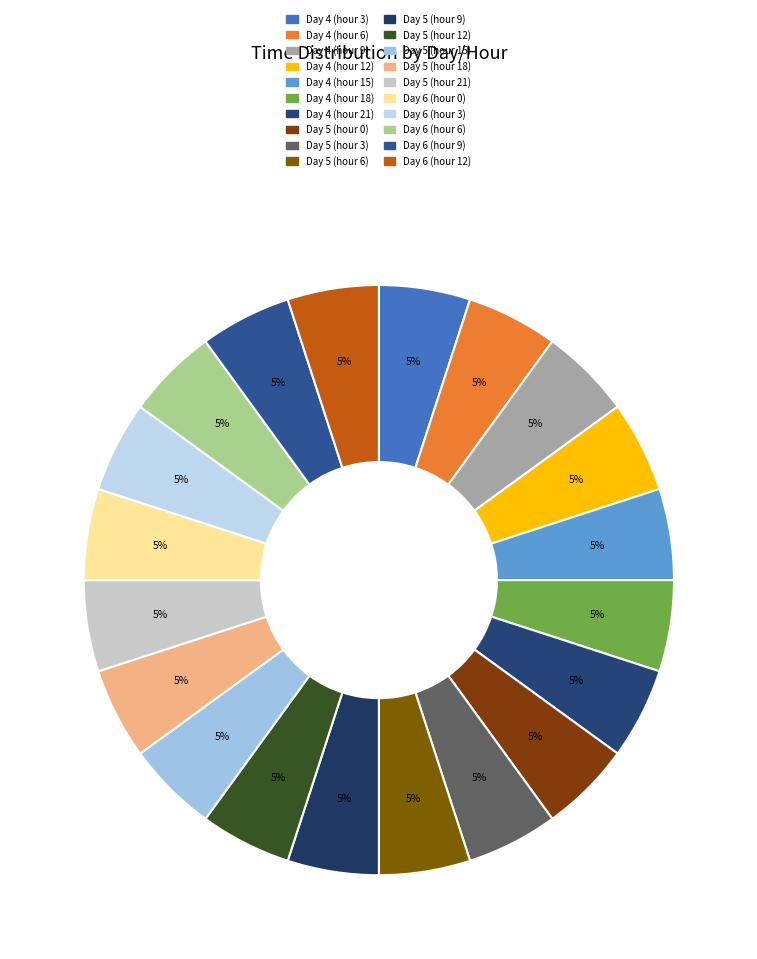

How many segments does this pie chart have?

20